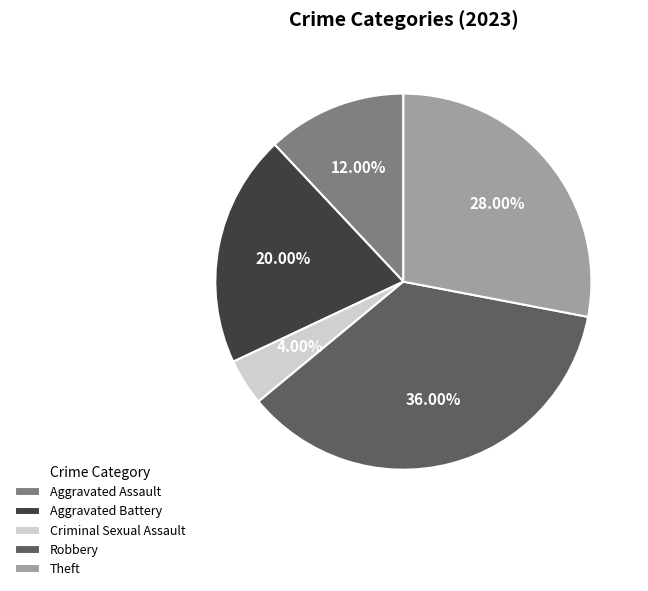

Which category has the biggest portion of the pie?

Robbery